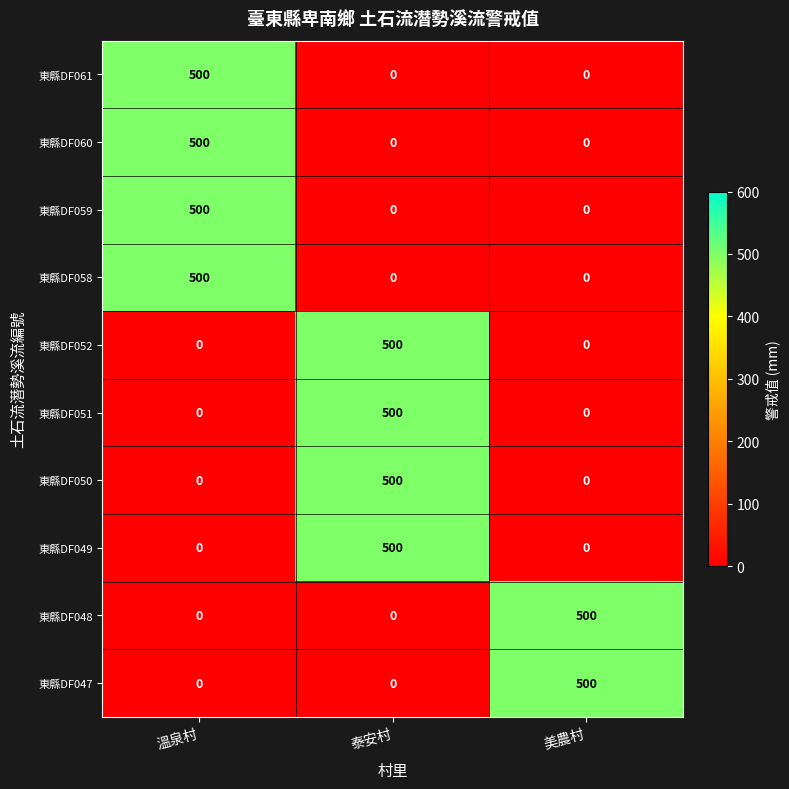

What is the difference between the maximum and minimum values in the 東縣DF060 series?

500